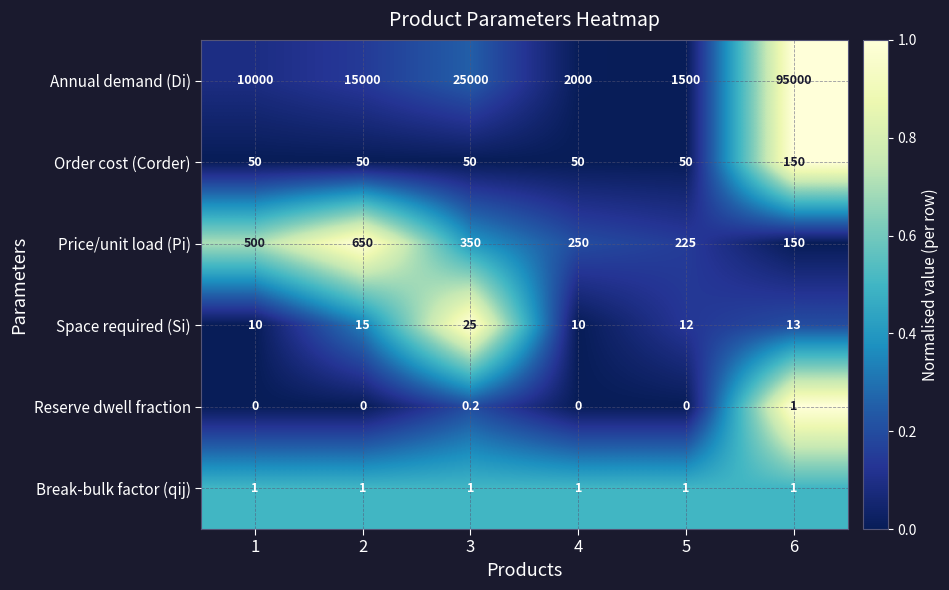

How many categories are shown in the chart?

6